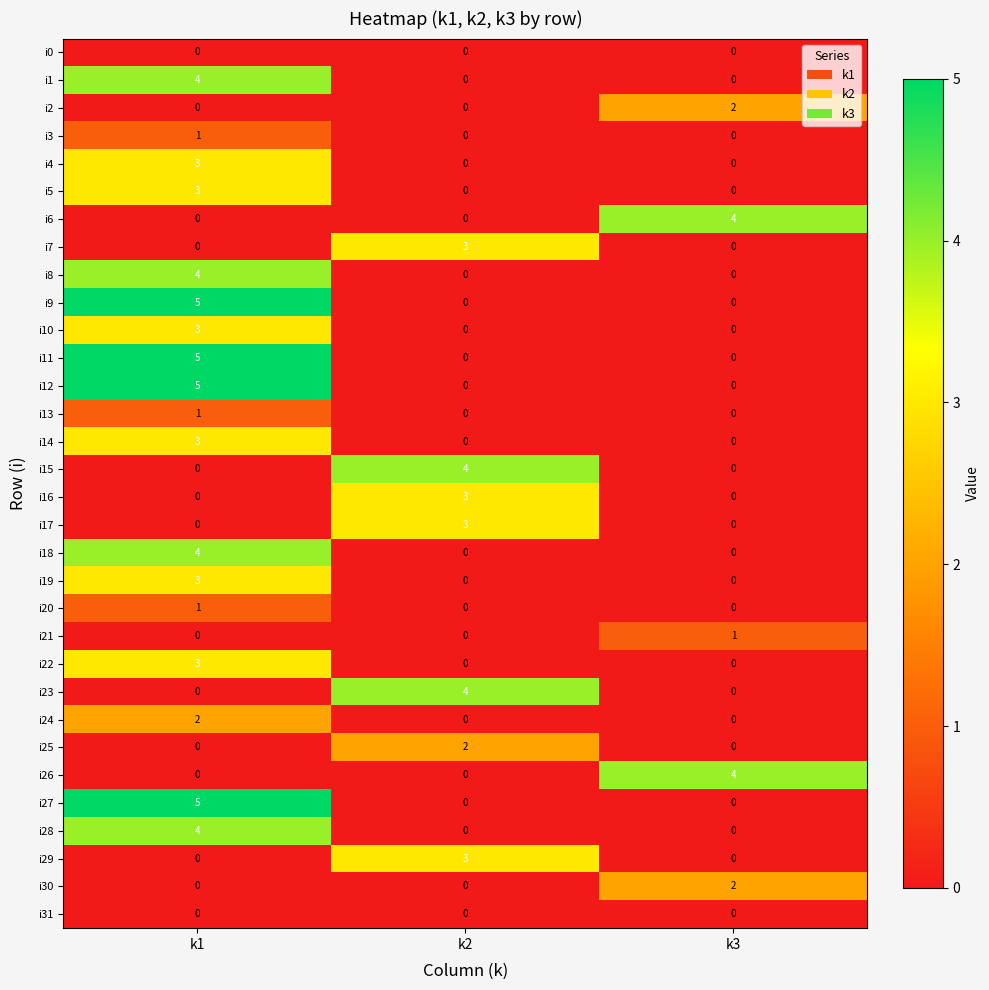

At how many categories does at least one series exceed 2?

3